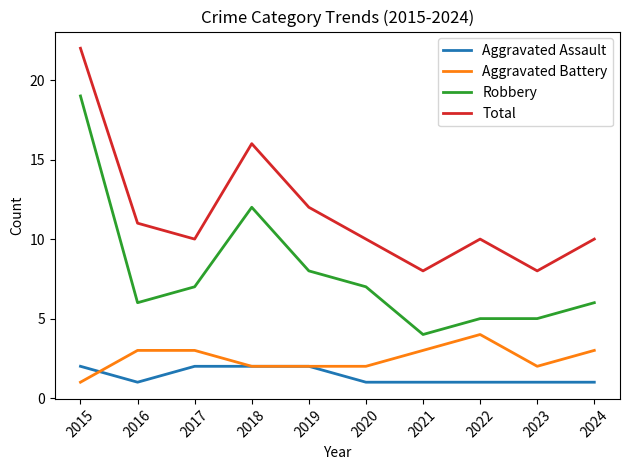

Is it true that Aggravated Battery equals 1 at 2020?

False